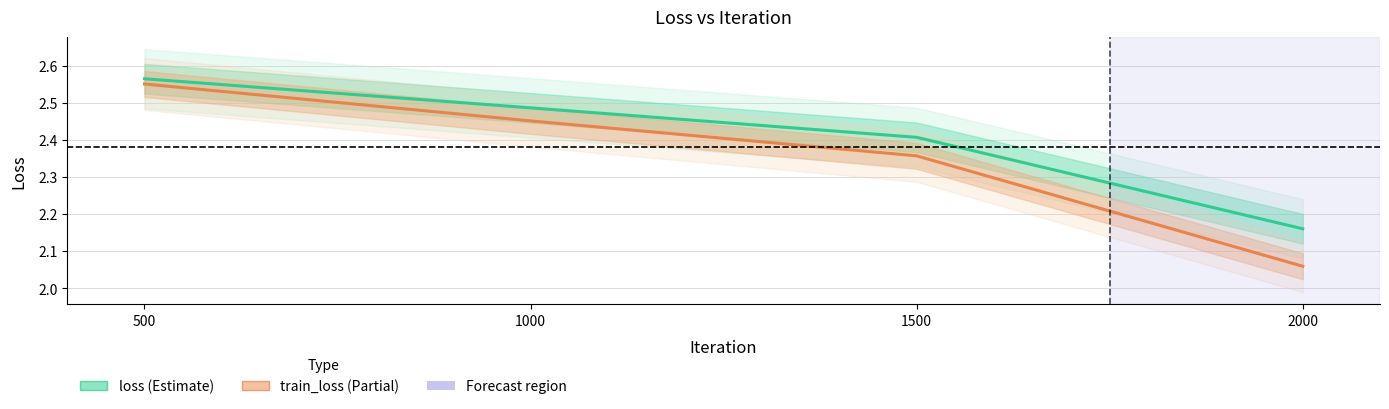

List the labels in order of loss value, largest first.

500, 1000, 1500, 2000